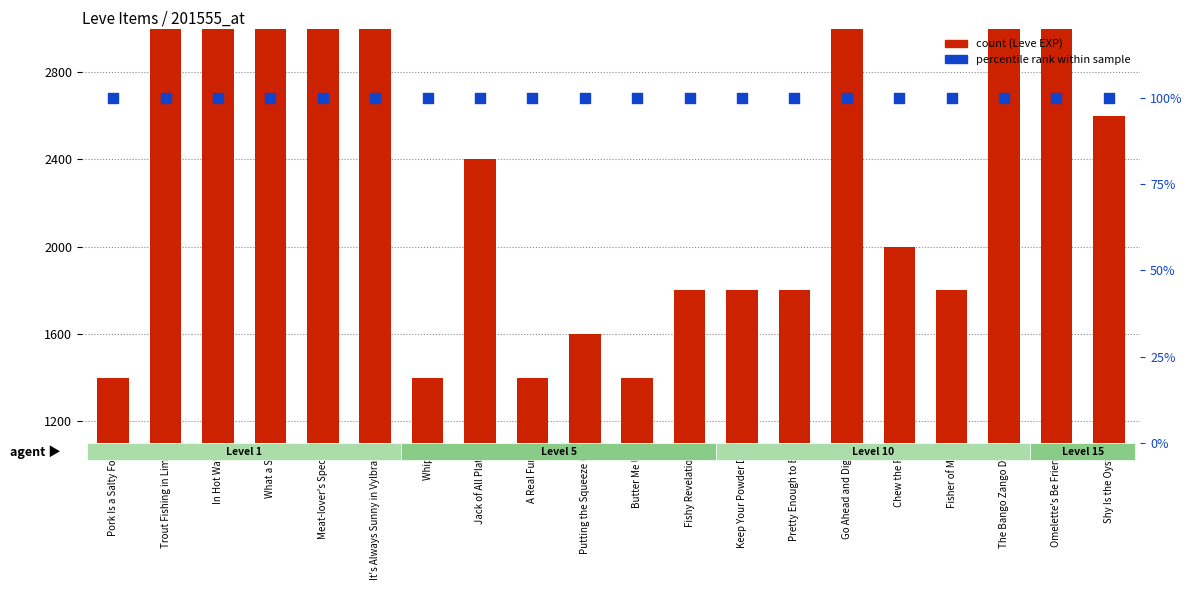

Is the value of Leve Amount (percentile) at Meat-lover's Special greater than the value of Leve EXP (scaled) at In Hot Water?

No